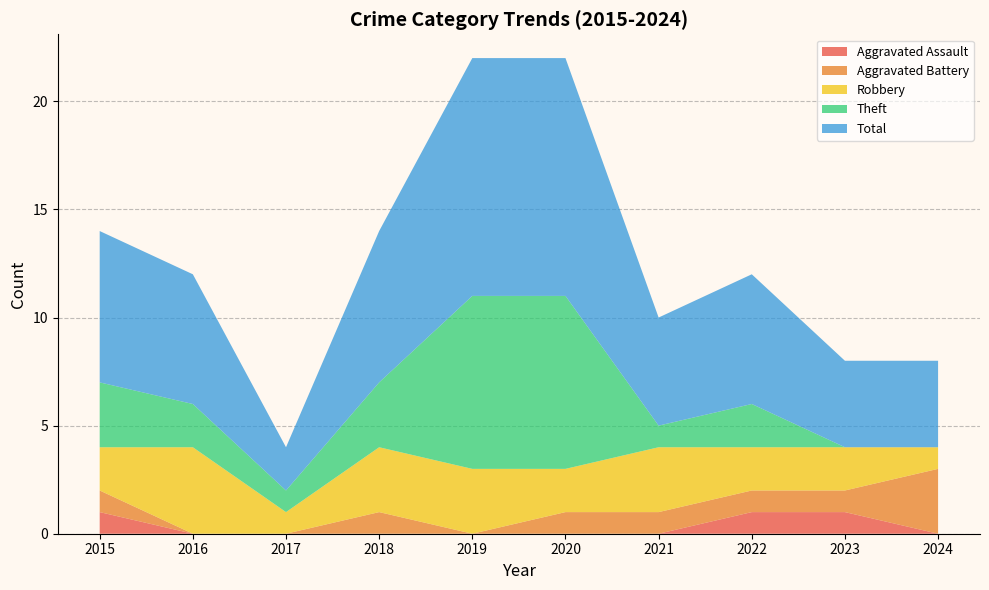

Reading left to right, transcribe all the data shown in this chart.

Aggravated Assault: 2015=1	2016=0	2017=0	2018=0	2019=0	2020=0	2021=0	2022=1	2023=1	2024=0
Aggravated Battery: 2015=1	2016=0	2017=0	2018=1	2019=0	2020=1	2021=1	2022=1	2023=1	2024=3
Robbery: 2015=2	2016=4	2017=1	2018=3	2019=3	2020=2	2021=3	2022=2	2023=2	2024=1
Theft: 2015=3	2016=2	2017=1	2018=3	2019=8	2020=8	2021=1	2022=2	2023=0	2024=0
Total: 2015=7	2016=6	2017=2	2018=7	2019=11	2020=11	2021=5	2022=6	2023=4	2024=4